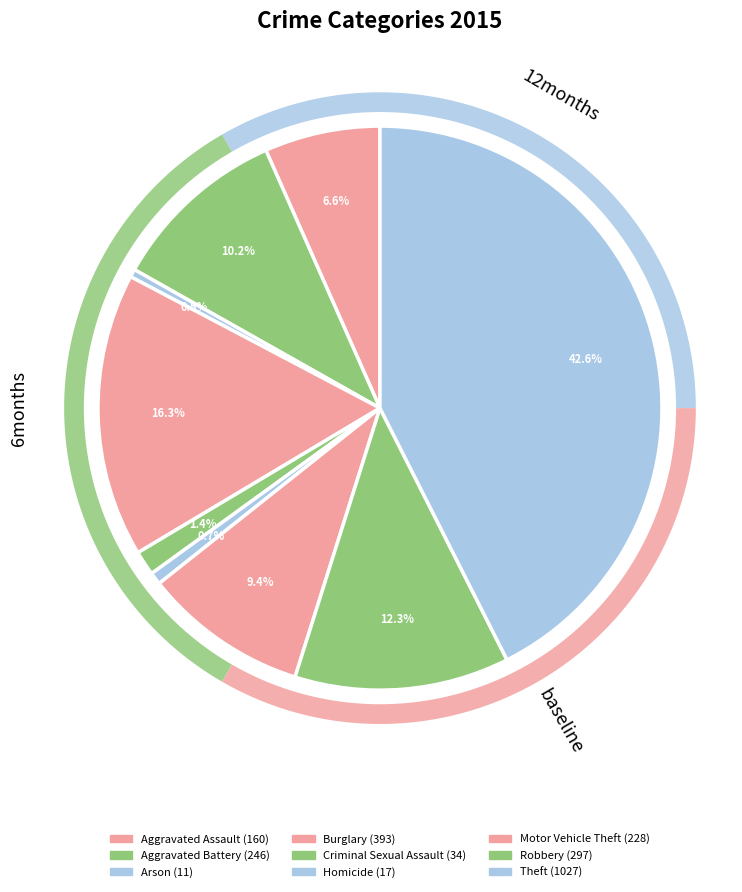

What is the smallest slice in the pie chart?

Arson